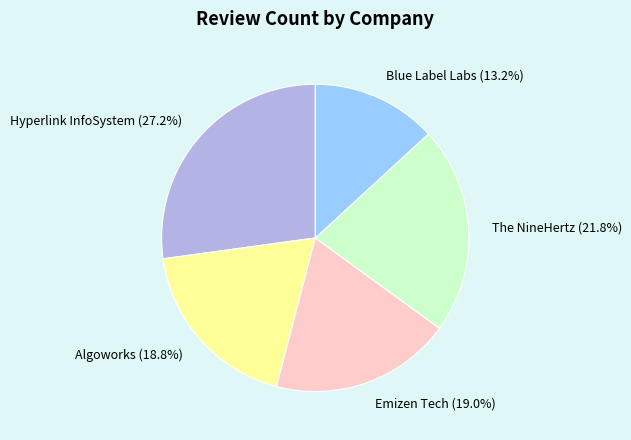

What percentage is NOT represented by Blue Label Labs?

86.8%